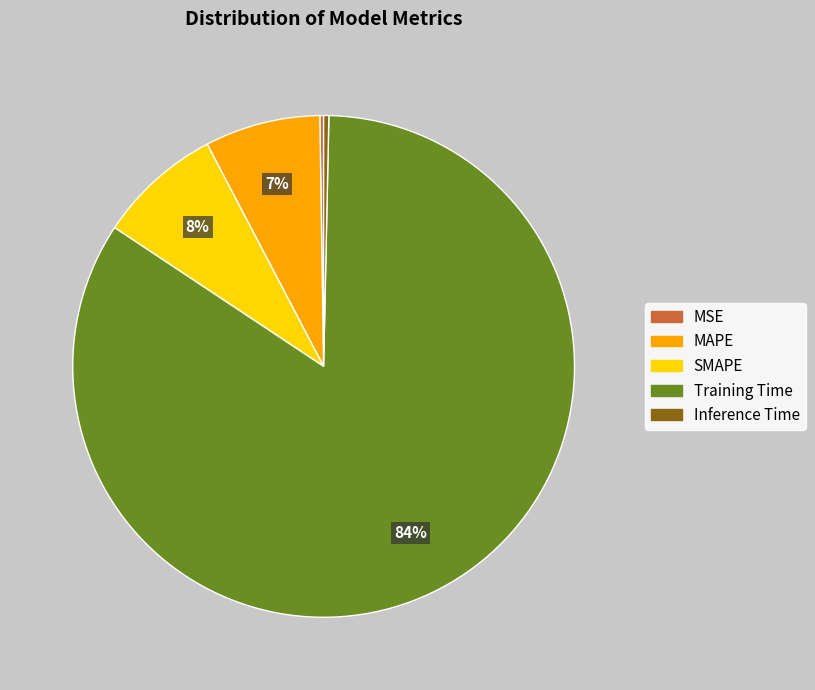

Which slice is the largest?

Training Time